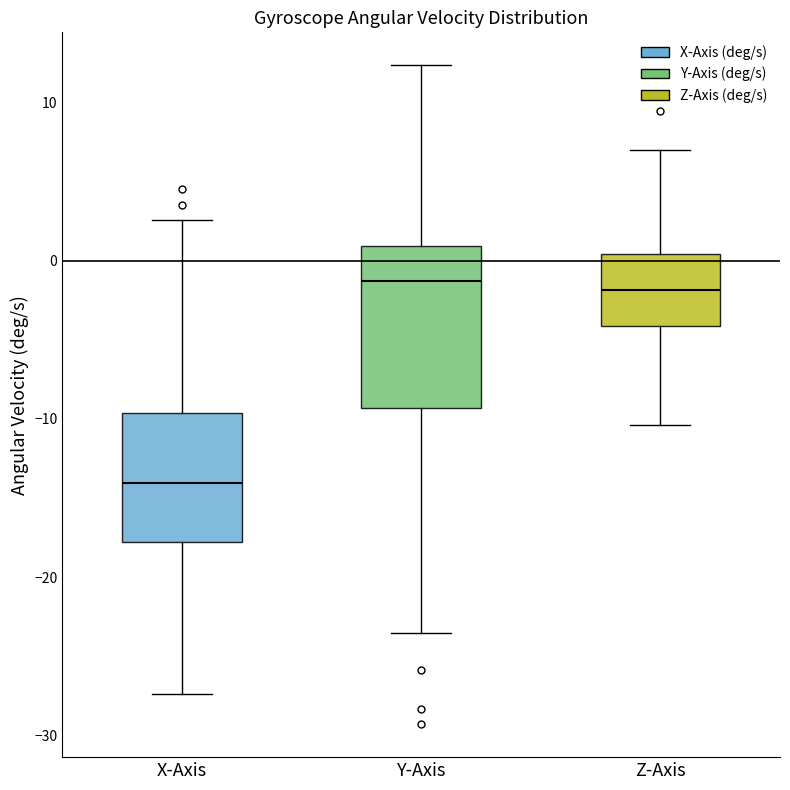

Where does the median line of the box for Z-Axis sit on the y-axis? The values are not printed on the chart, so give them approximately, as read against the axis.

-2